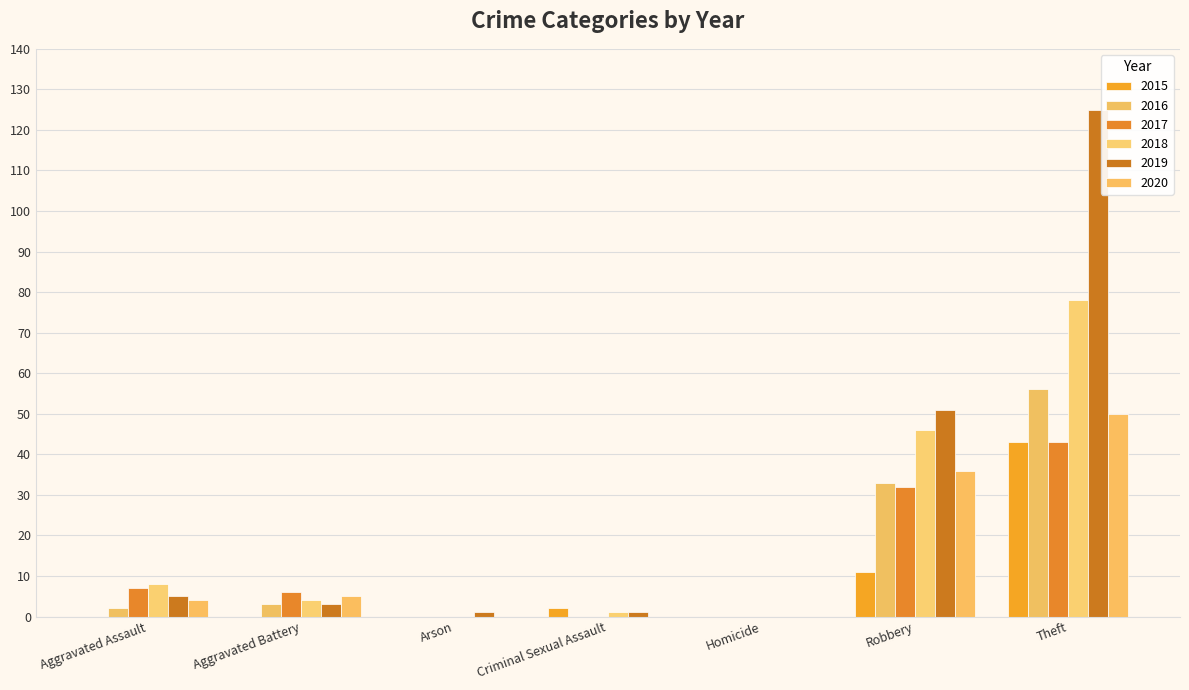

Which series has the widest spread of values?

2019